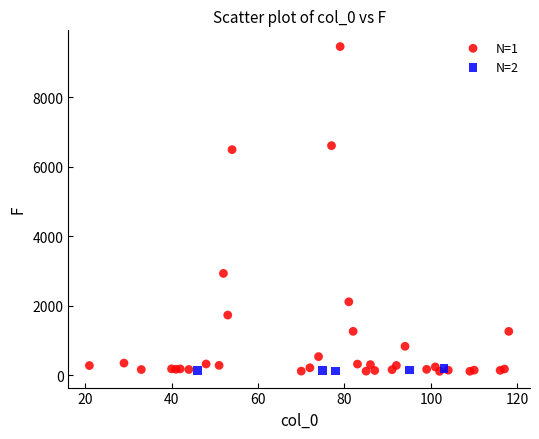

Which series has the largest Y range (max minus min)?

N=1